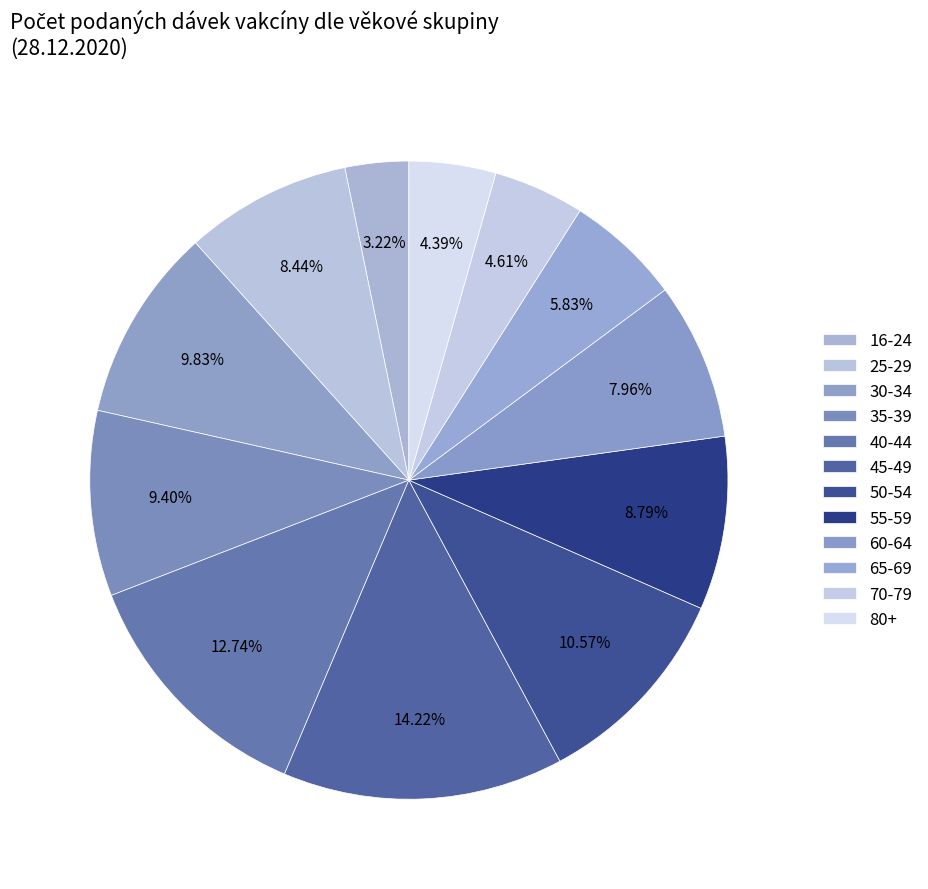

Count the number of slices in the pie.

12